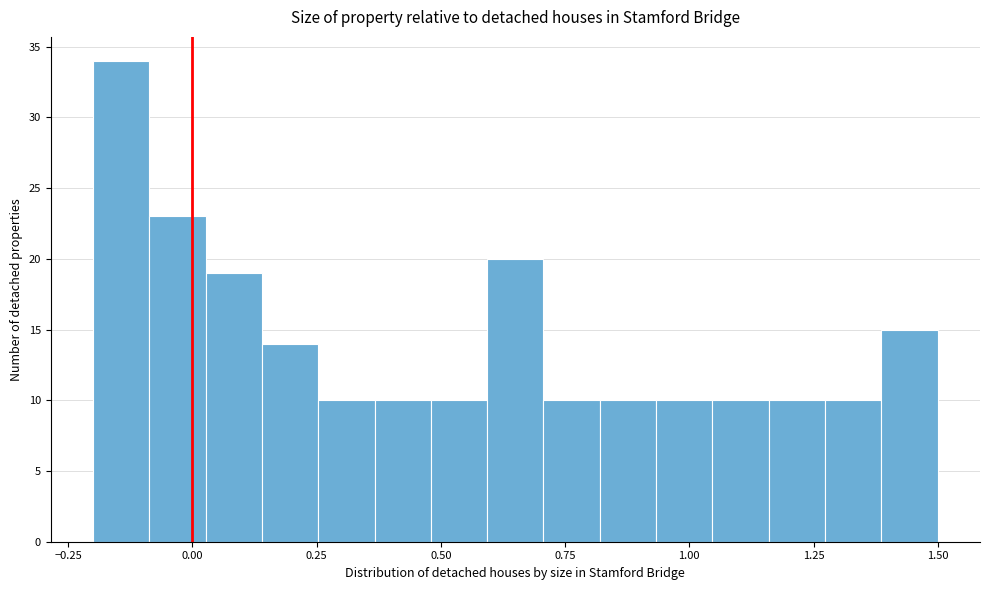

Read against the x-axis, roughly where is the centre of the tallest bar?

-0.15